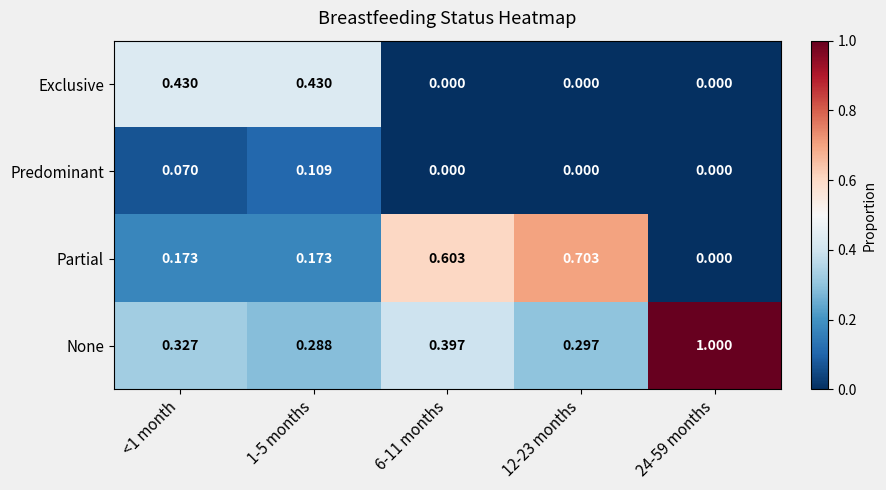

Which series has the largest range (max minus min)?

None